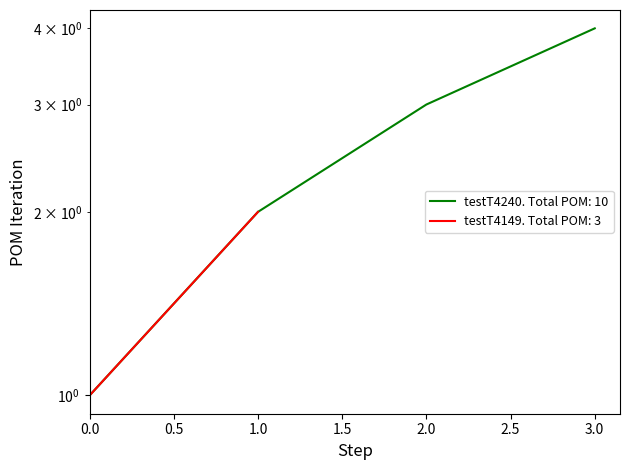

True or false: the data shows 6 at 3.0.

False